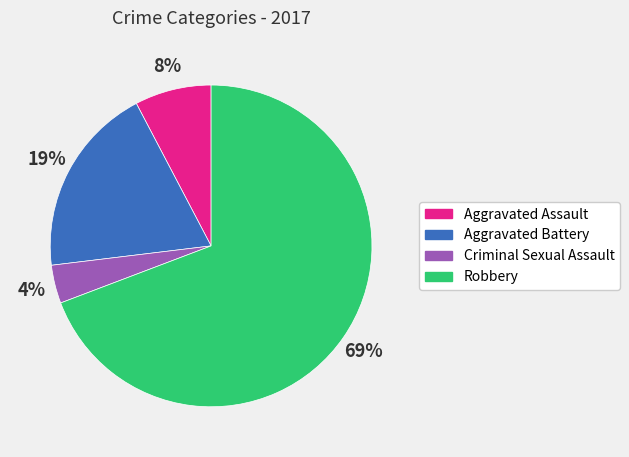

Which has a higher value, Aggravated Assault or Aggravated Battery?

Aggravated Battery